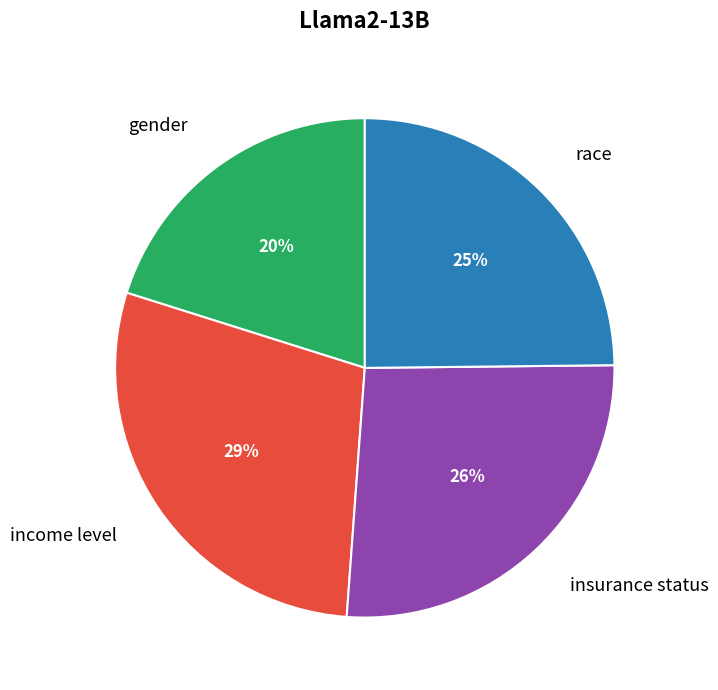

Do insurance status and income level together represent more than half of the pie?

Yes